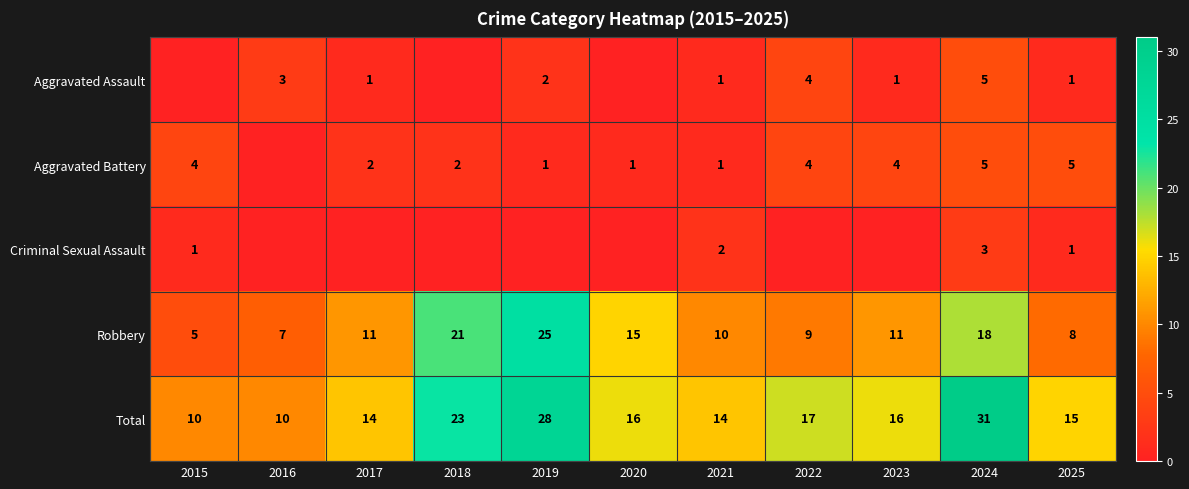

Where is Robbery nearest to the value 15?

2020